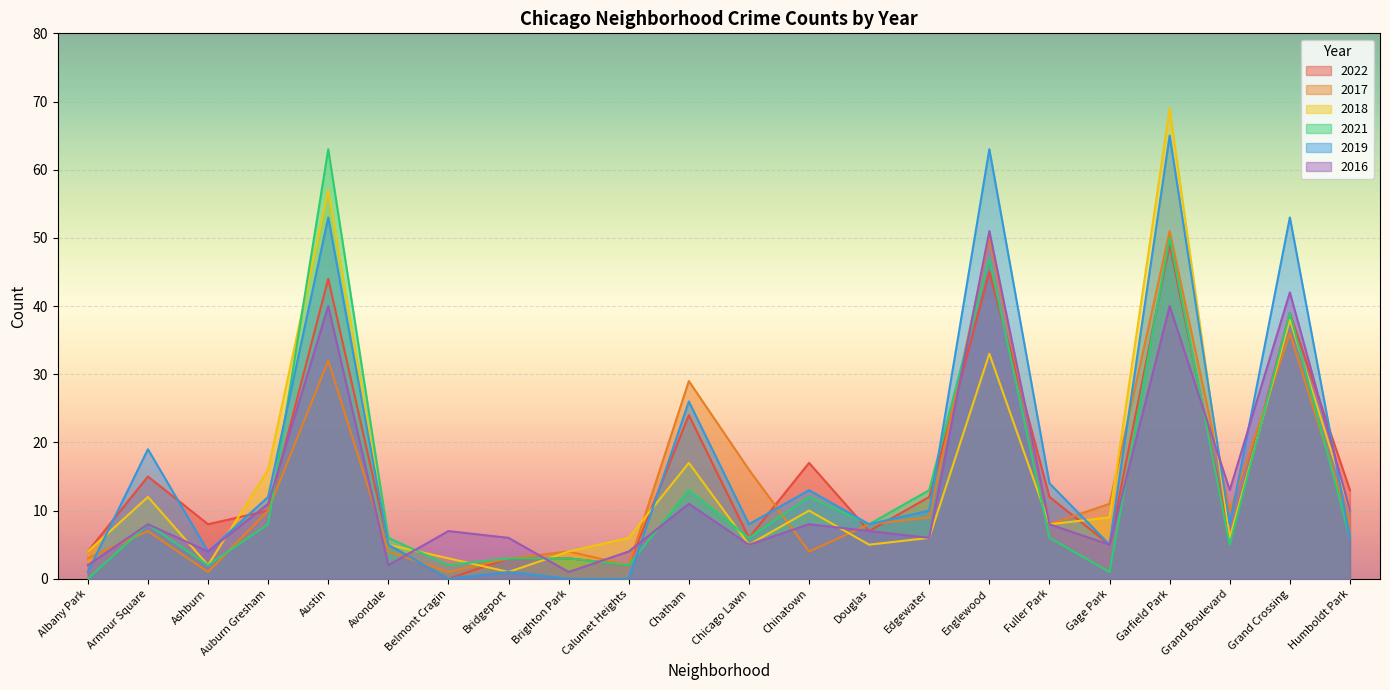

How many lines are shown in the chart?

6